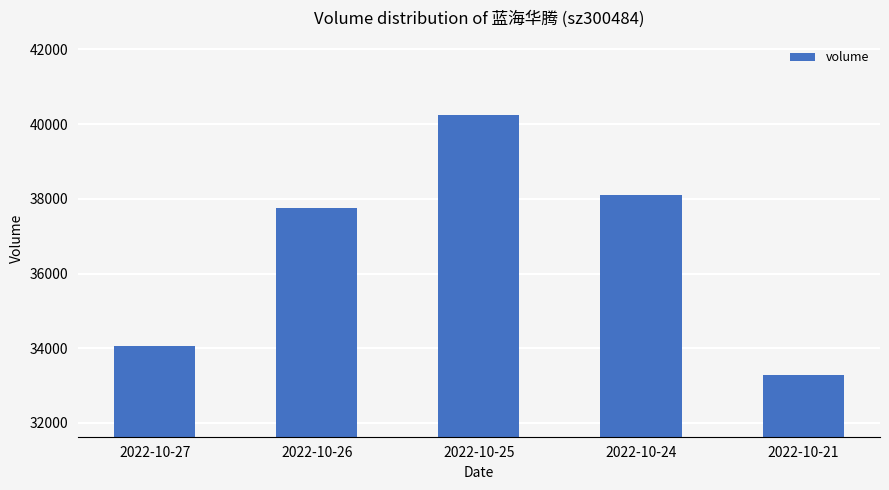

What is the sum of the values at 2022-10-27 and 2022-10-21?

67347